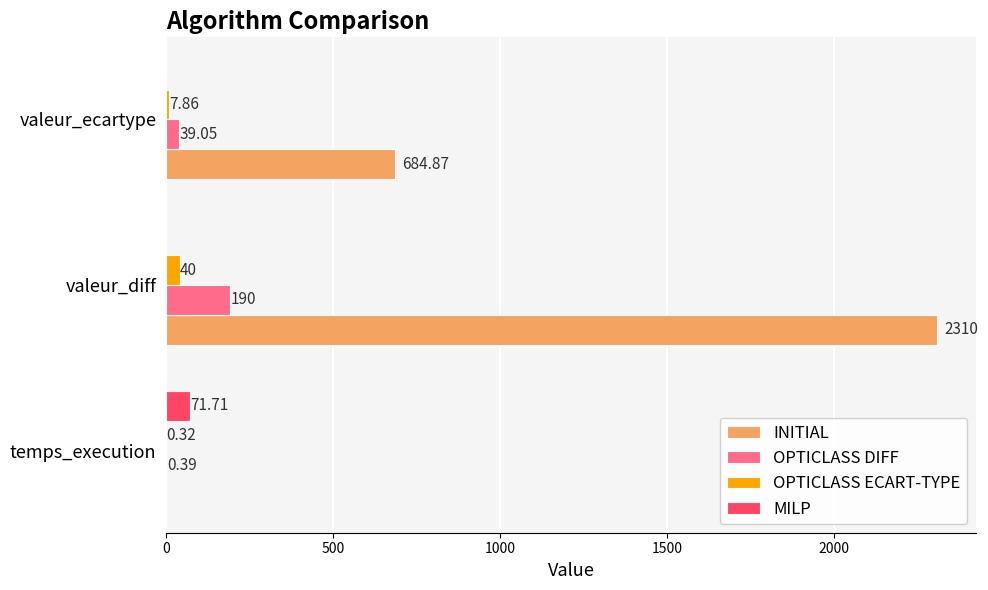

At which label is OPTICLASS DIFF closest to 95?

valeur_ecartype